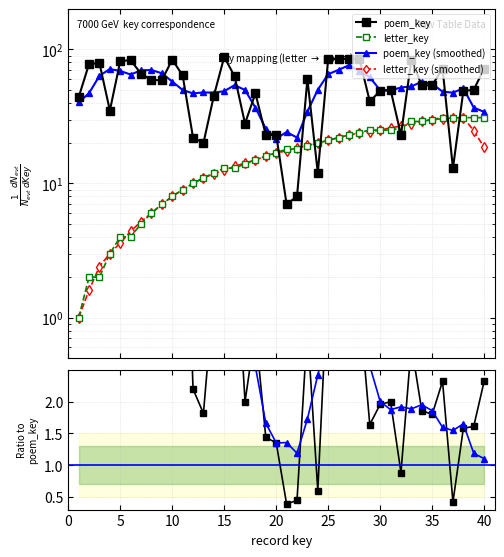

At how many categories does at least one series exceed 36?

29